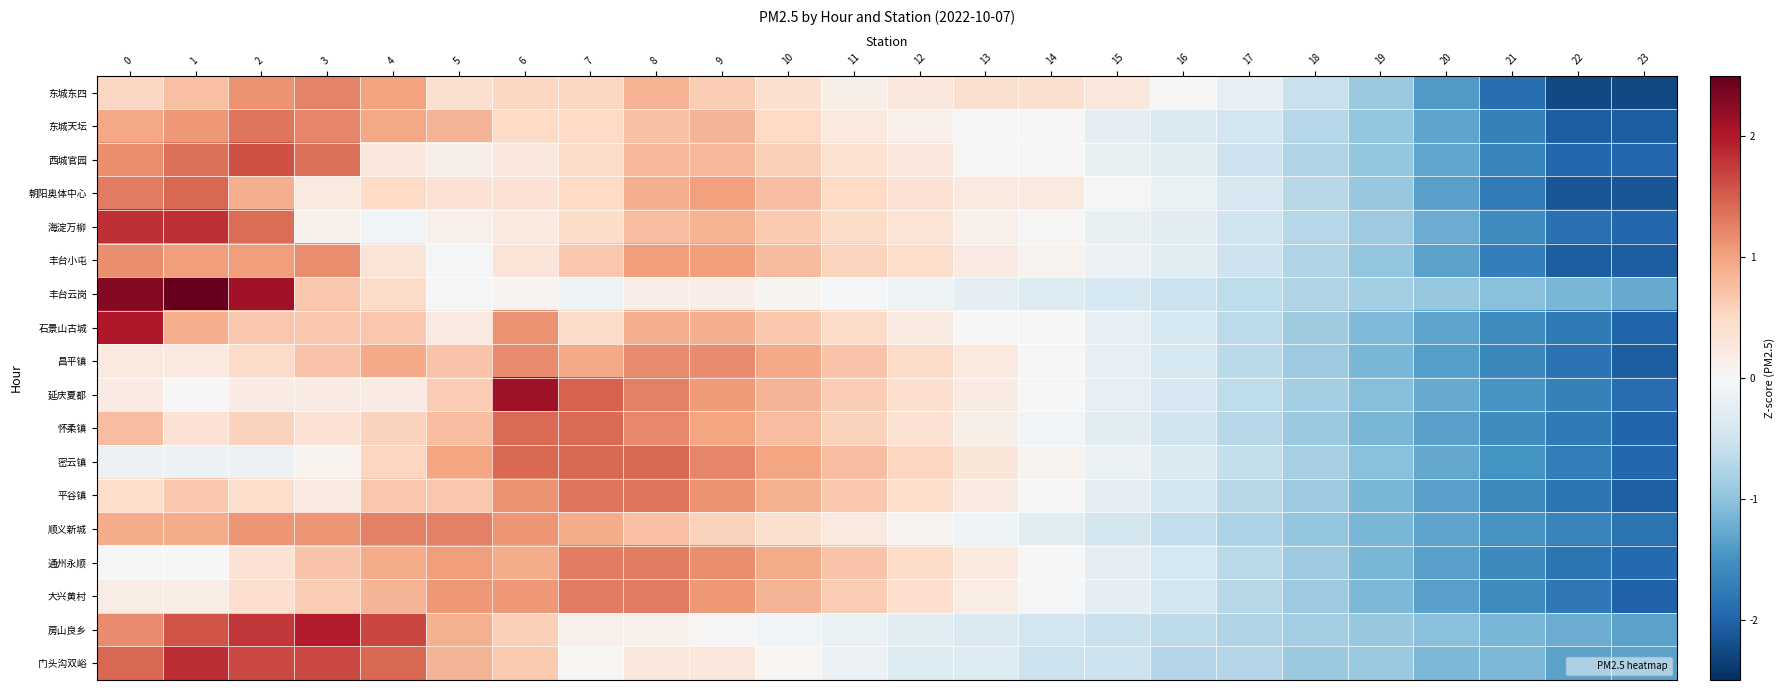

Reading right to left, list all the values displayed in this chart.

东城东四: 23=-2.2	22=-2.2	21=-1.9	20=-1.4	19=-0.9	18=-0.6	17=-0.2	16=0.0	15=0.3	14=0.4	13=0.4	12=0.3	11=0.2	10=0.4	9=0.6	8=0.9	7=0.5	6=0.5	5=0.4	4=1.0	3=1.2	2=1.1	1=0.8	0=0.5
东城天坛: 23=-2.1	22=-2.1	21=-1.7	20=-1.3	19=-1.0	18=-0.7	17=-0.5	16=-0.4	15=-0.2	14=0.0	13=0.0	12=0.1	11=0.2	10=0.5	9=0.9	8=0.7	7=0.5	6=0.5	5=0.9	4=1.0	3=1.2	2=1.3	1=1.1	0=1.0
西城官园: 23=-2.0	22=-2.0	21=-1.6	20=-1.3	19=-1.0	18=-0.7	17=-0.5	16=-0.3	15=-0.2	14=0.0	13=0.0	12=0.3	11=0.4	10=0.6	9=0.8	8=0.8	7=0.5	6=0.3	5=0.1	4=0.3	3=1.4	2=1.6	1=1.4	0=1.2
朝阳奥体中心: 23=-2.1	22=-2.1	21=-1.7	20=-1.4	19=-1.0	18=-0.7	17=-0.4	16=-0.2	15=-0.0	14=0.2	13=0.2	12=0.4	11=0.5	10=0.8	9=1.0	8=0.9	7=0.5	6=0.4	5=0.4	4=0.5	3=0.2	2=0.9	1=1.4	0=1.3
海淀万柳: 23=-2.0	22=-1.9	21=-1.5	20=-1.2	19=-0.9	18=-0.7	17=-0.5	16=-0.3	15=-0.2	14=0.0	13=0.1	12=0.3	11=0.5	10=0.7	9=0.9	8=0.8	7=0.5	6=0.2	5=0.1	4=-0.1	3=0.1	2=1.4	1=1.8	0=1.8
丰台小屯: 23=-2.1	22=-2.1	21=-1.7	20=-1.3	19=-1.0	18=-0.8	17=-0.5	16=-0.3	15=-0.2	14=0.1	13=0.2	12=0.4	11=0.6	10=0.8	9=1.0	8=1.0	7=0.7	6=0.3	5=-0.0	4=0.3	3=1.2	2=1.0	1=1.0	0=1.2
丰台云岗: 23=-1.3	22=-1.2	21=-1.0	20=-0.9	19=-0.8	18=-0.7	17=-0.6	16=-0.5	15=-0.4	14=-0.3	13=-0.2	12=-0.1	11=-0.0	10=0.1	9=0.2	8=0.2	7=-0.1	6=0.1	5=-0.0	4=0.5	3=0.7	2=2.1	1=2.5	0=2.3
石景山古城: 23=-2.0	22=-1.8	21=-1.5	20=-1.3	19=-1.1	18=-0.9	17=-0.7	16=-0.4	15=-0.2	14=0.0	13=0.0	12=0.2	11=0.5	10=0.7	9=0.9	8=0.9	7=0.5	6=1.1	5=0.2	4=0.7	3=0.7	2=0.7	1=0.9	0=2.0
昌平镇: 23=-2.1	22=-1.8	21=-1.6	20=-1.4	19=-1.1	18=-0.9	17=-0.7	16=-0.4	15=-0.2	14=0.0	13=0.3	12=0.5	11=0.7	10=0.9	9=1.2	8=1.2	7=0.9	6=1.2	5=0.7	4=0.9	3=0.7	2=0.5	1=0.3	0=0.3
延庆夏都: 23=-1.9	22=-1.7	21=-1.5	20=-1.3	19=-1.1	18=-0.8	17=-0.6	16=-0.4	15=-0.2	14=0.0	13=0.2	12=0.4	11=0.6	10=0.8	9=1.1	8=1.3	7=1.5	6=2.1	5=0.6	4=0.2	3=0.2	2=0.2	1=0.0	0=0.2
怀柔镇: 23=-2.0	22=-1.8	21=-1.6	20=-1.3	19=-1.1	18=-0.9	17=-0.7	16=-0.5	15=-0.3	14=-0.1	13=0.1	12=0.4	11=0.6	10=0.8	9=1.0	8=1.2	7=1.4	6=1.4	5=0.8	4=0.6	3=0.4	2=0.6	1=0.4	0=0.8
密云镇: 23=-2.0	22=-1.7	21=-1.5	20=-1.3	19=-1.0	18=-0.8	17=-0.6	16=-0.4	15=-0.1	14=0.1	13=0.3	12=0.5	11=0.8	10=1.0	9=1.2	8=1.4	7=1.4	6=1.4	5=1.0	4=0.5	3=0.1	2=-0.1	1=-0.1	0=-0.1
平谷镇: 23=-2.0	22=-1.8	21=-1.6	20=-1.4	19=-1.1	18=-0.9	17=-0.7	16=-0.5	15=-0.2	14=-0.0	13=0.2	12=0.4	11=0.7	10=0.9	9=1.1	8=1.3	7=1.3	6=1.1	5=0.7	4=0.7	3=0.2	2=0.4	1=0.7	0=0.4
顺义新城: 23=-1.8	22=-1.7	21=-1.5	20=-1.3	19=-1.1	18=-1.0	17=-0.8	16=-0.6	15=-0.5	14=-0.3	13=-0.1	12=0.1	11=0.2	10=0.4	9=0.6	8=0.8	7=0.9	6=1.1	5=1.3	4=1.3	3=1.1	2=1.1	1=0.9	0=0.9
通州永顺: 23=-1.9	22=-1.8	21=-1.6	20=-1.4	19=-1.1	18=-0.9	17=-0.7	16=-0.4	15=-0.2	14=0.0	13=0.2	12=0.5	11=0.7	10=0.9	9=1.2	8=1.3	7=1.3	6=0.9	5=1.0	4=0.9	3=0.7	2=0.4	1=0.0	0=0.0
大兴黄村: 23=-2.0	22=-1.8	21=-1.6	20=-1.4	19=-1.1	18=-0.9	17=-0.7	16=-0.5	15=-0.2	14=-0.0	13=0.2	12=0.4	11=0.6	10=0.9	9=1.1	8=1.3	7=1.3	6=1.1	5=1.1	4=0.9	3=0.6	2=0.4	1=0.2	0=0.2
房山良乡: 23=-1.3	22=-1.2	21=-1.1	20=-1.0	19=-1.0	18=-0.9	17=-0.8	16=-0.7	15=-0.6	14=-0.5	13=-0.4	12=-0.3	11=-0.2	10=-0.1	9=0.0	8=0.1	7=0.1	6=0.6	5=0.9	4=1.7	3=2.0	2=1.8	1=1.6	0=1.2
门头沟双峪: 23=-1.3	22=-1.3	21=-1.1	20=-1.1	19=-0.9	18=-0.9	17=-0.7	16=-0.7	15=-0.5	14=-0.5	13=-0.3	12=-0.3	11=-0.1	10=0.1	9=0.3	8=0.3	7=0.1	6=0.7	5=0.9	4=1.4	3=1.6	2=1.6	1=1.8	0=1.4